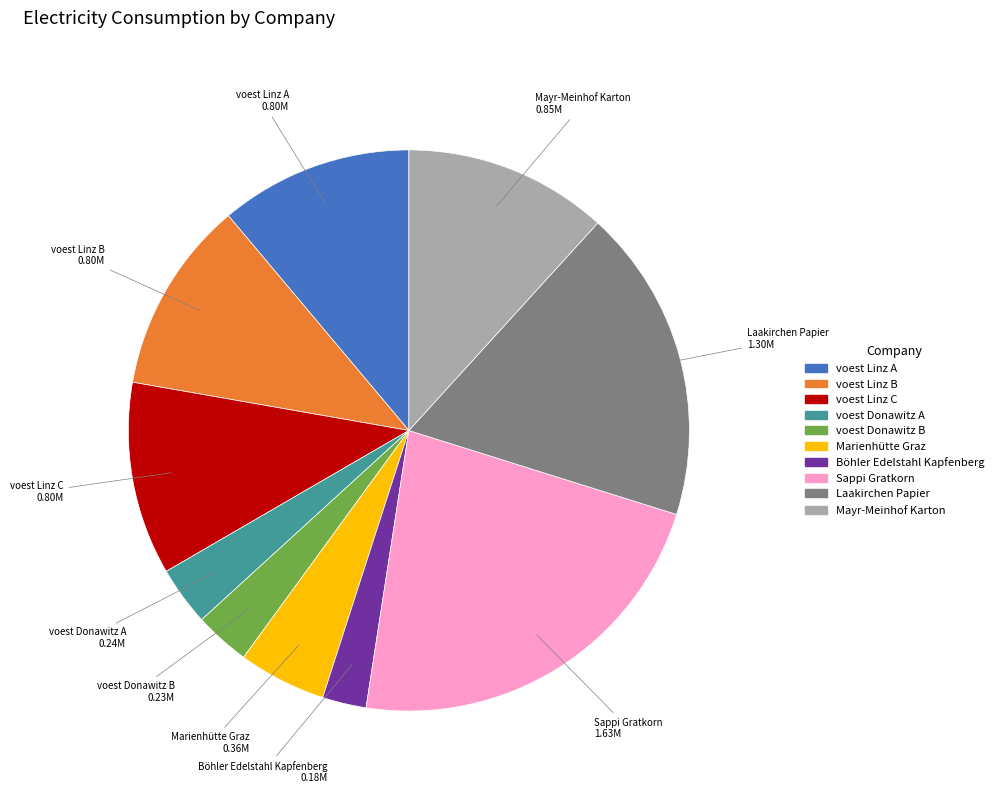

Which slice is the largest?

Sappi Gratkorn